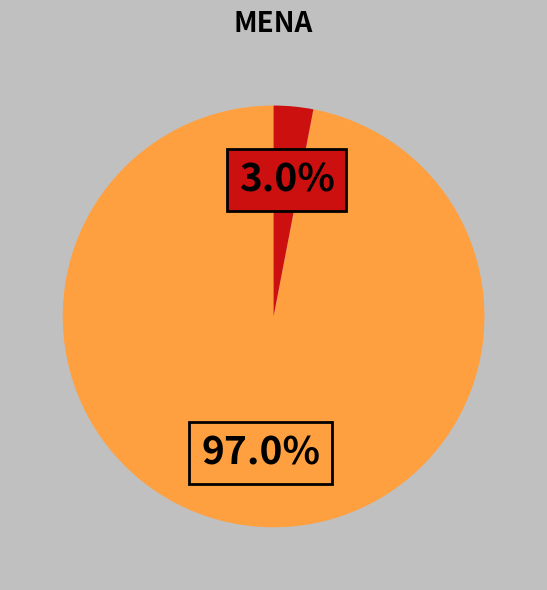

Is there a majority slice in this chart?

Yes